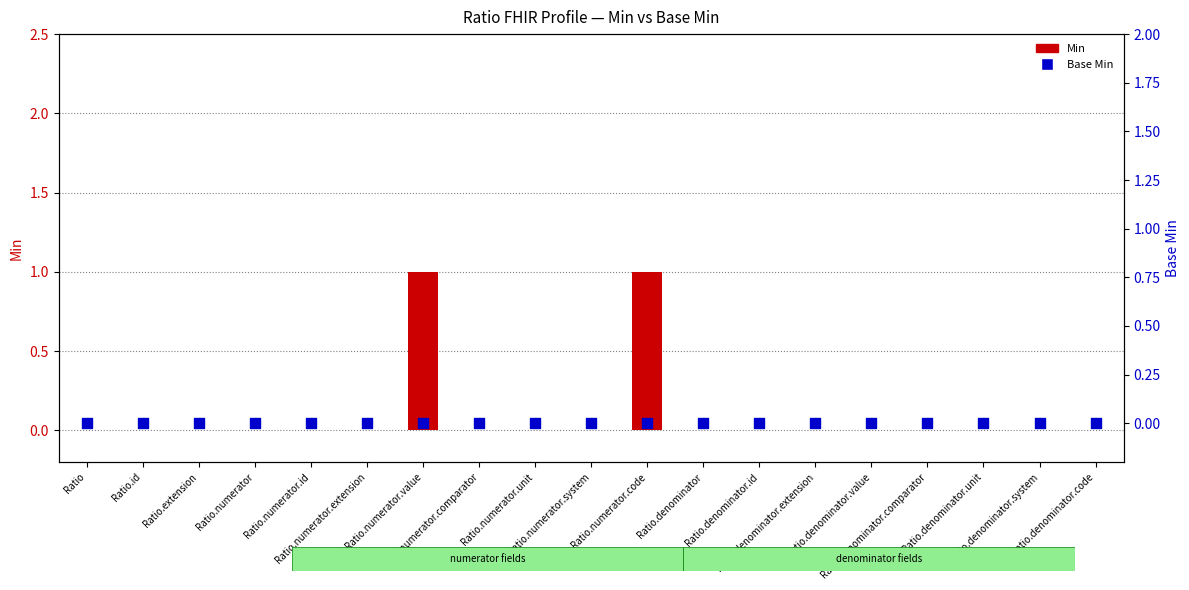

At which category is the sum across all series the highest?

Ratio.numerator.value